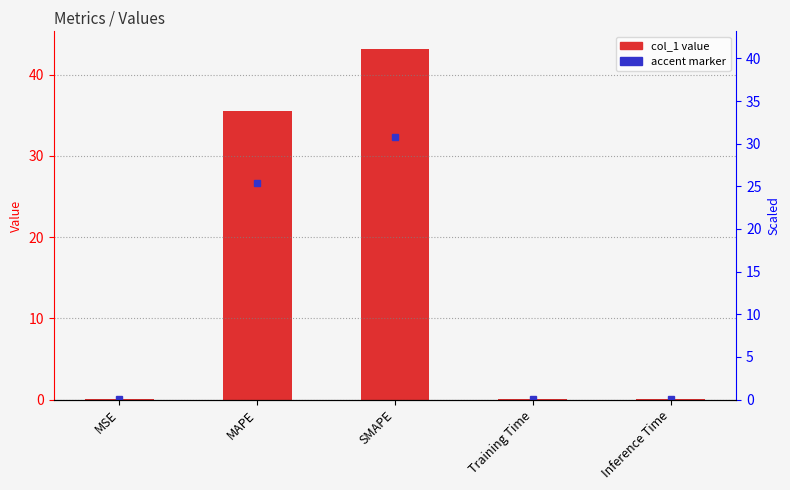

What is the label of the 5th bar from the left?

Inference Time